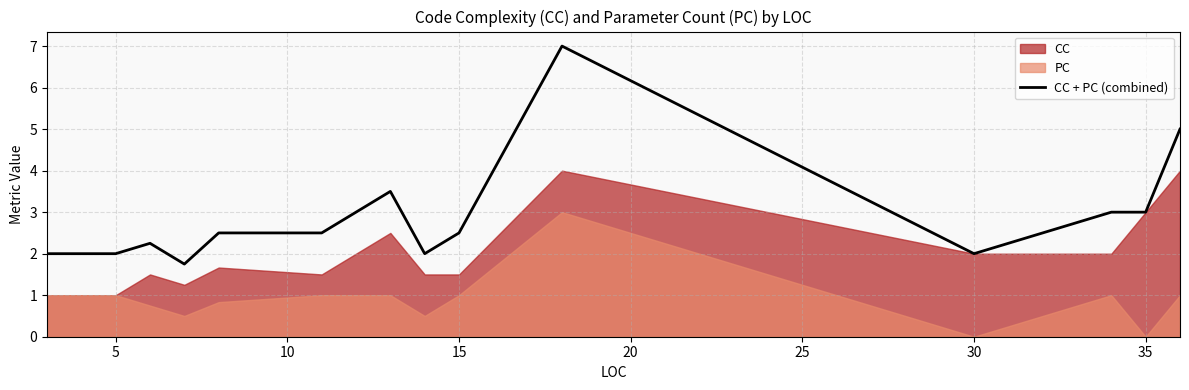

What is the highest value of the CC + PC (combined) series?

7.0